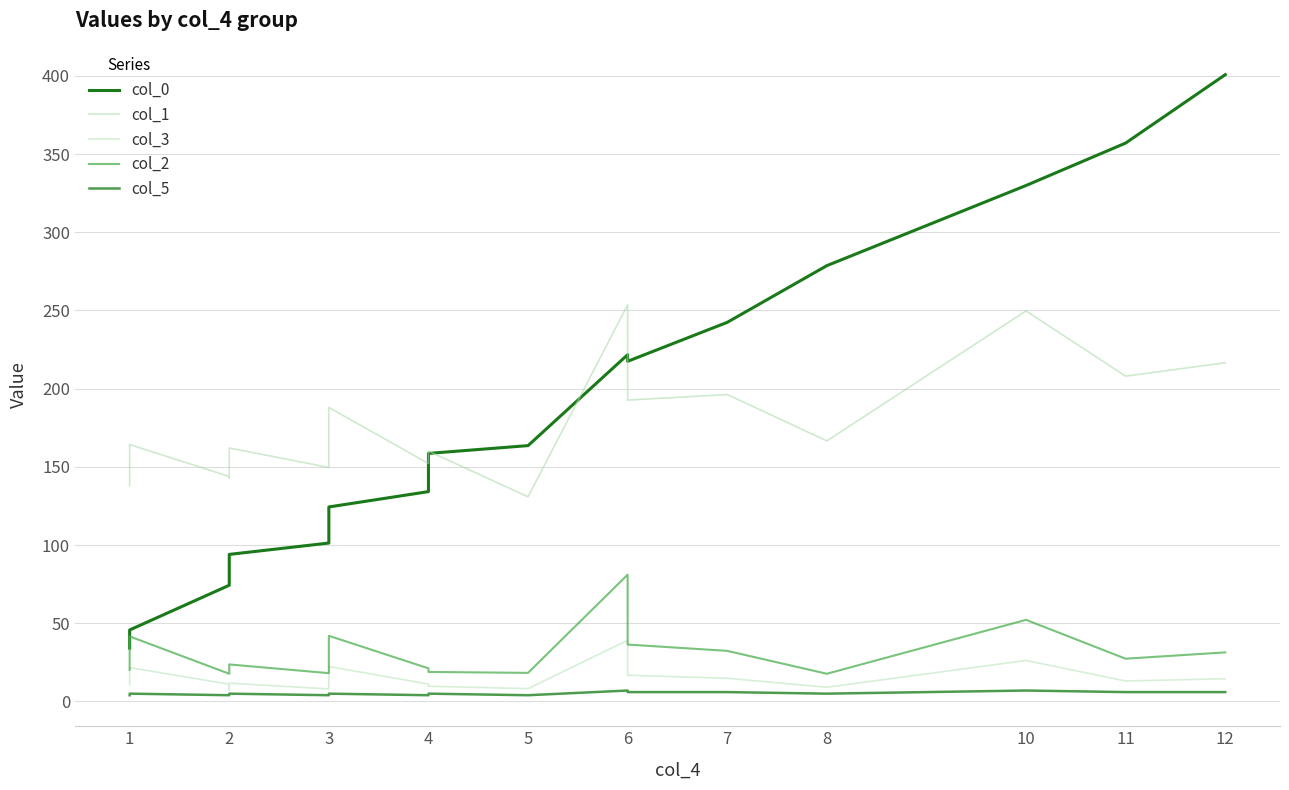

Which series has the largest range (max minus min)?

col_0